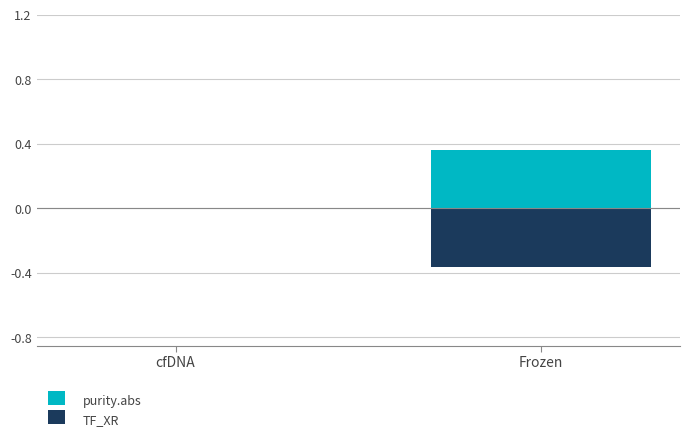

The value of purity.abs at cfDNA is 0.1. True or false?

False